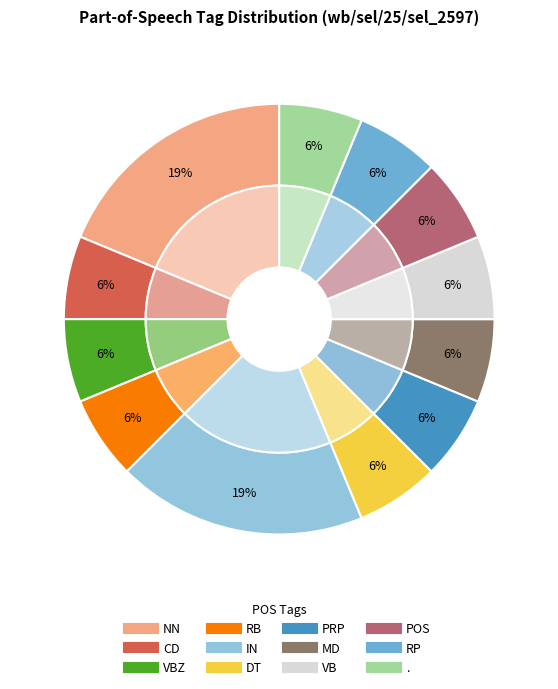

To the nearest percent, what percentage of the pie is .?

6%